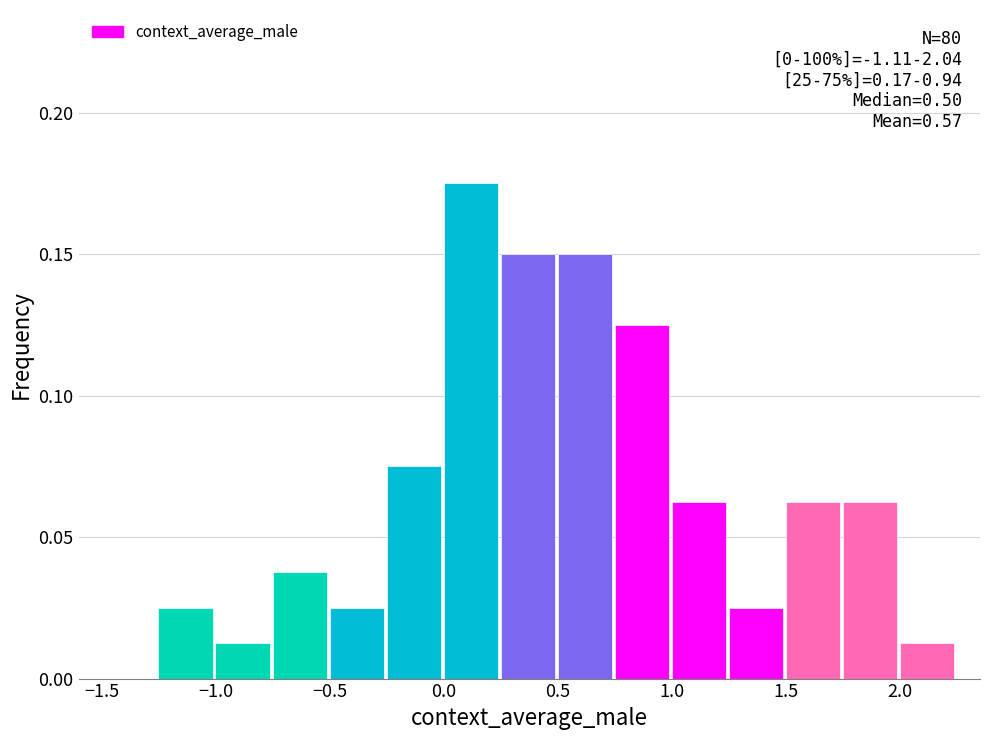

Over which range of the x-axis is the bar tallest?

0.00 to 0.25